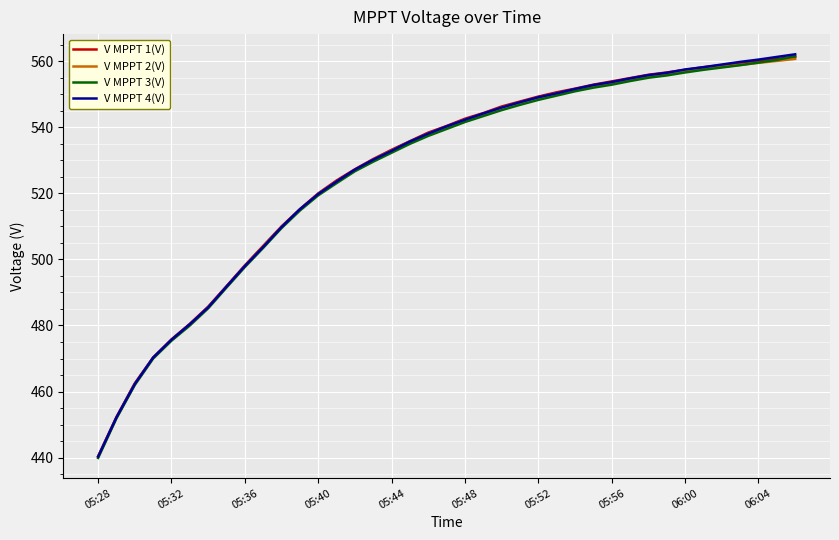

What is the minimum value for V MPPT 3(V)?

439.9